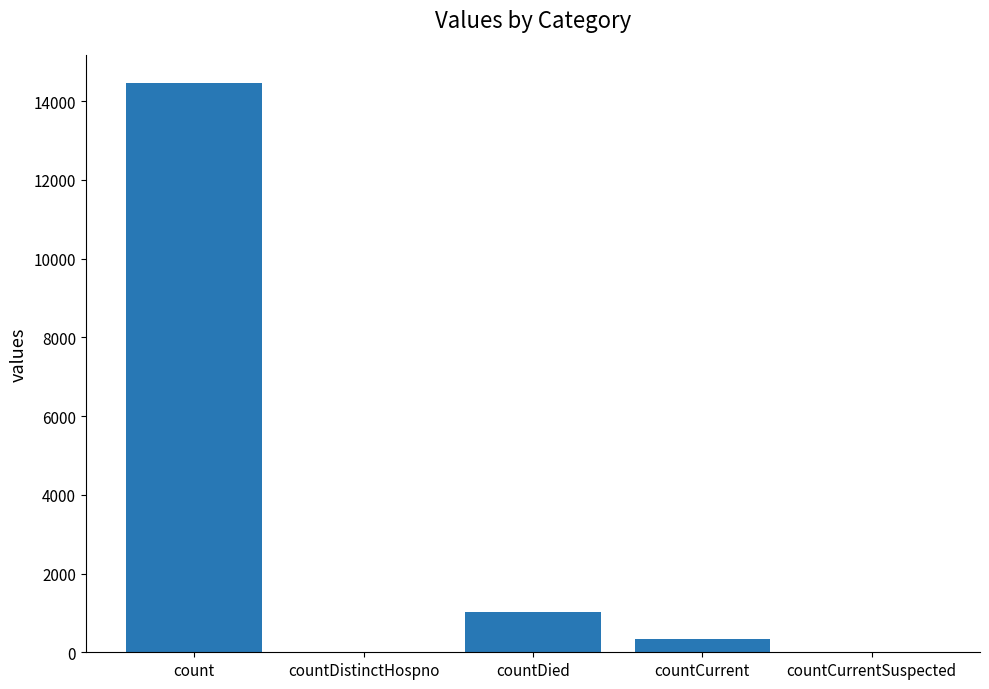

Where is the data nearest to the value 7226?

countDied